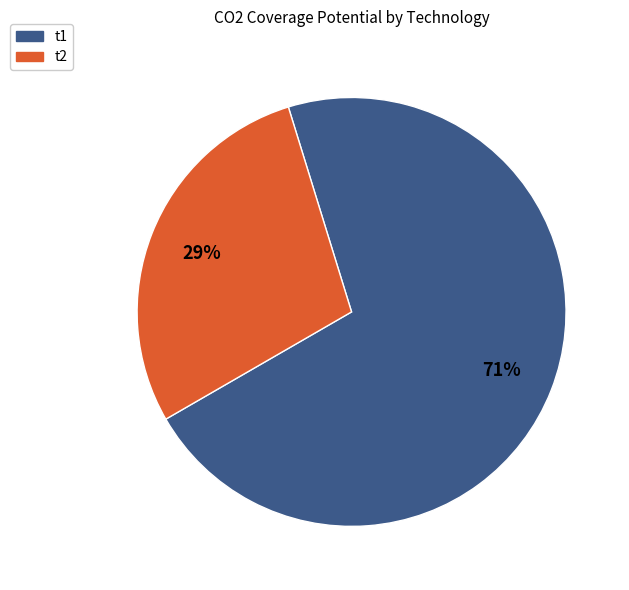

Count the number of slices in the pie.

2